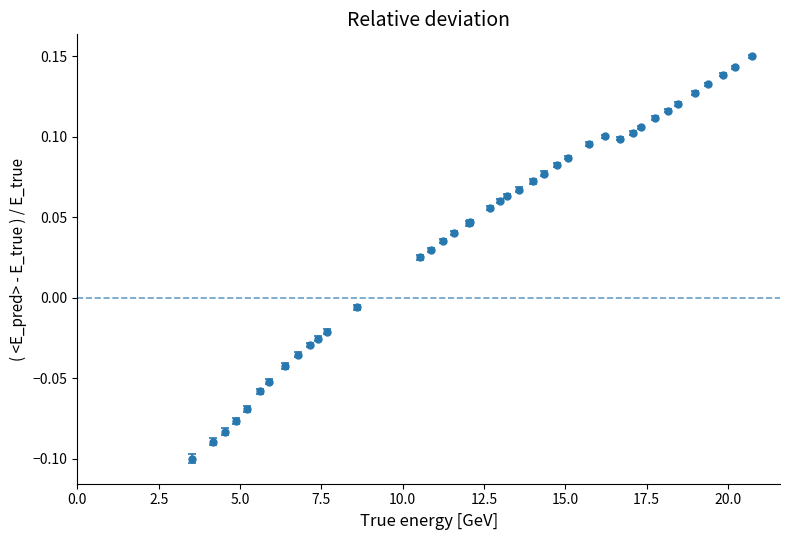

What is the sum of all values?

1.6